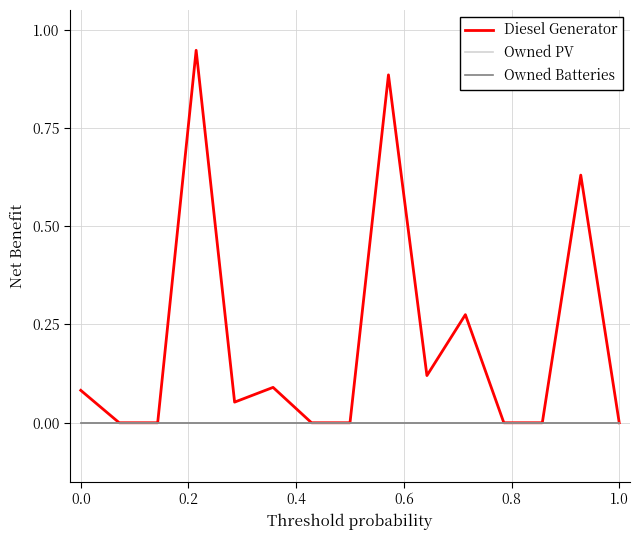

Reading left to right, list all the values displayed in this chart.

Diesel Generator: 0.1	0.0	0.0	0.9	0.1	0.1	0.0	0.0	0.9	0.1	0.3	0.0	0.0	0.6	0.0
Owned PV: 0.0	0.0	0.0	0.0	0.0	0.0	0.0	0.0	0.0	0.0	0.0	0.0	0.0	0.0	0.0
Owned Batteries: 0.0	0.0	0.0	0.0	0.0	0.0	0.0	0.0	0.0	0.0	0.0	0.0	0.0	0.0	0.0